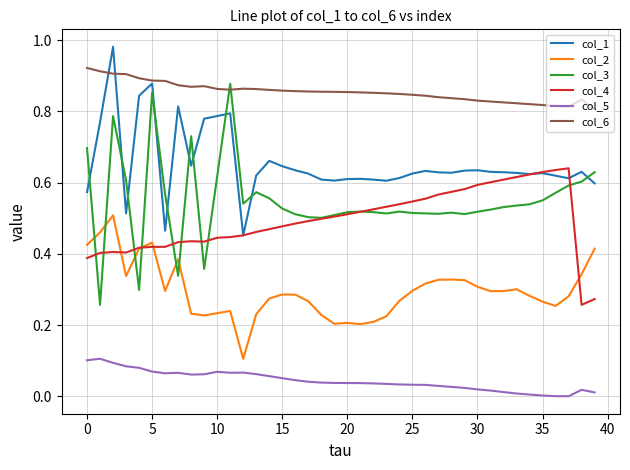

What are all the series names shown in the legend?

col_1, col_2, col_3, col_4, col_5, col_6